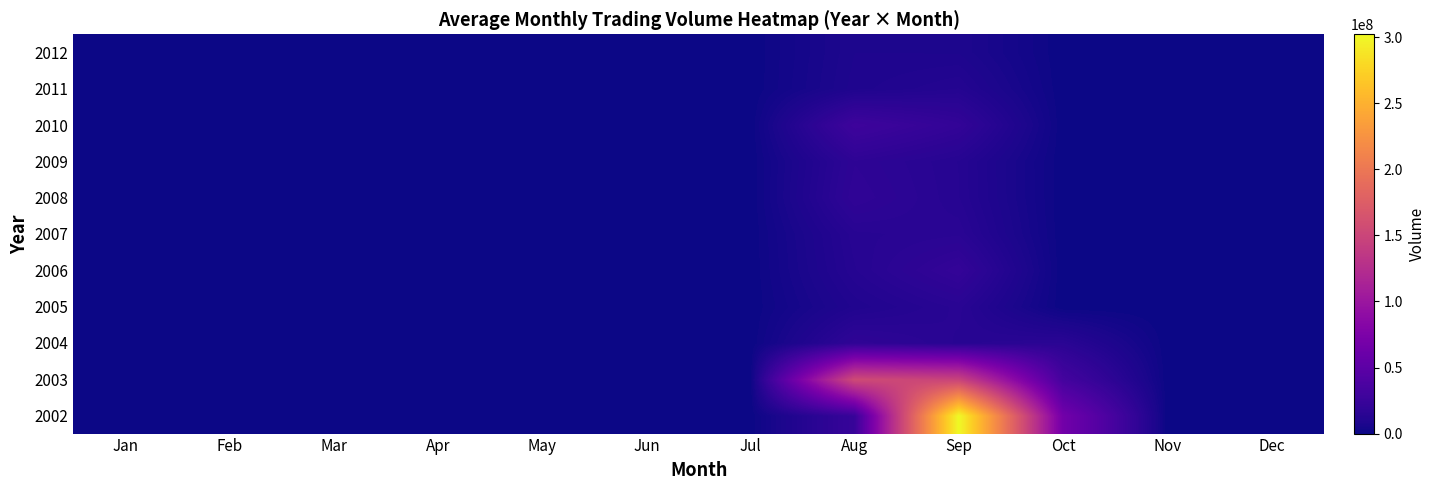

List the series in order of their peak value, lowest first.

2012, 2011, 2005, 2007, 2009, 2004, 2008, 2006, 2010, 2003, 2002